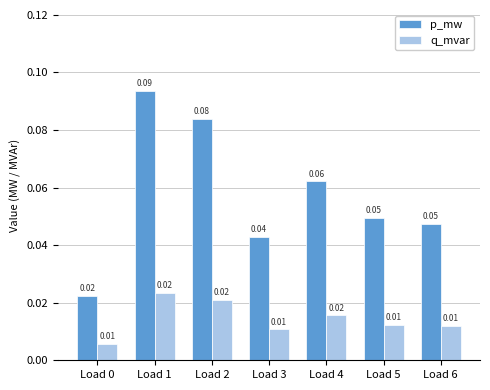

Which series has the largest total across all categories?

p_mw